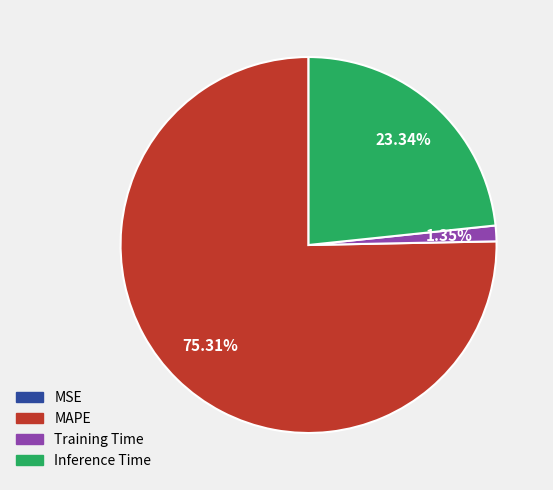

Which slice is the largest?

MAPE